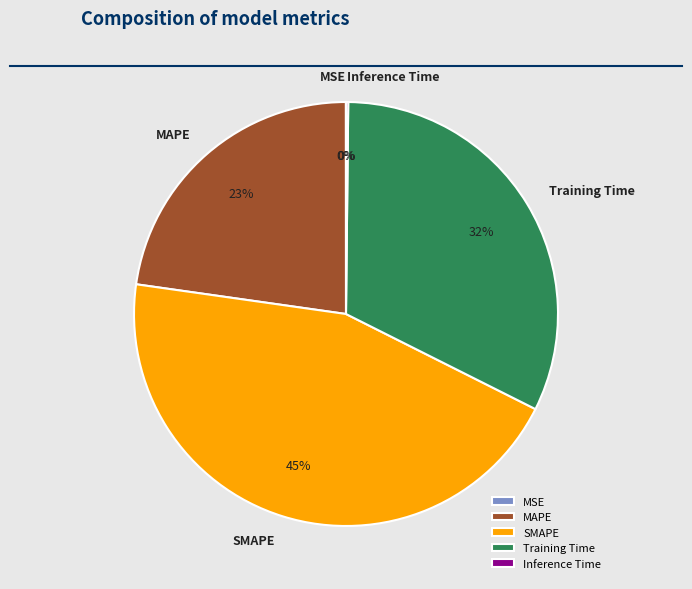

To the nearest percent, what is the difference between the largest and smallest slice percentages?

45%